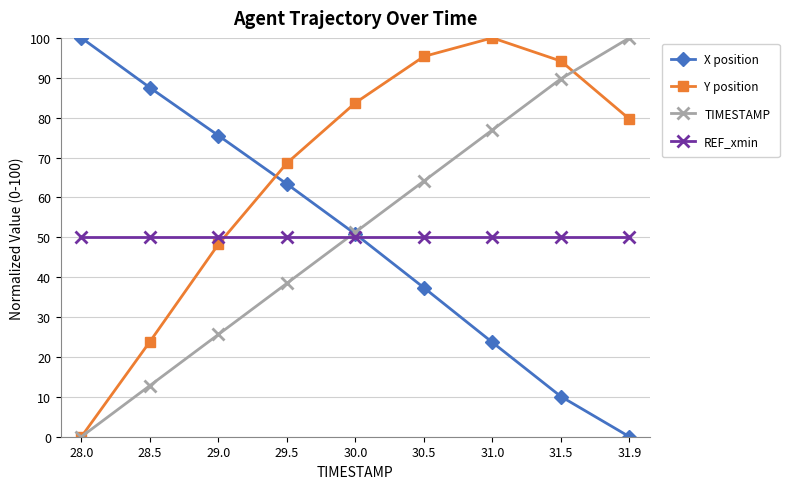

At 31.9, list the series in order from largest to smallest.

TIMESTAMP, Y position, REF_xmin, X position